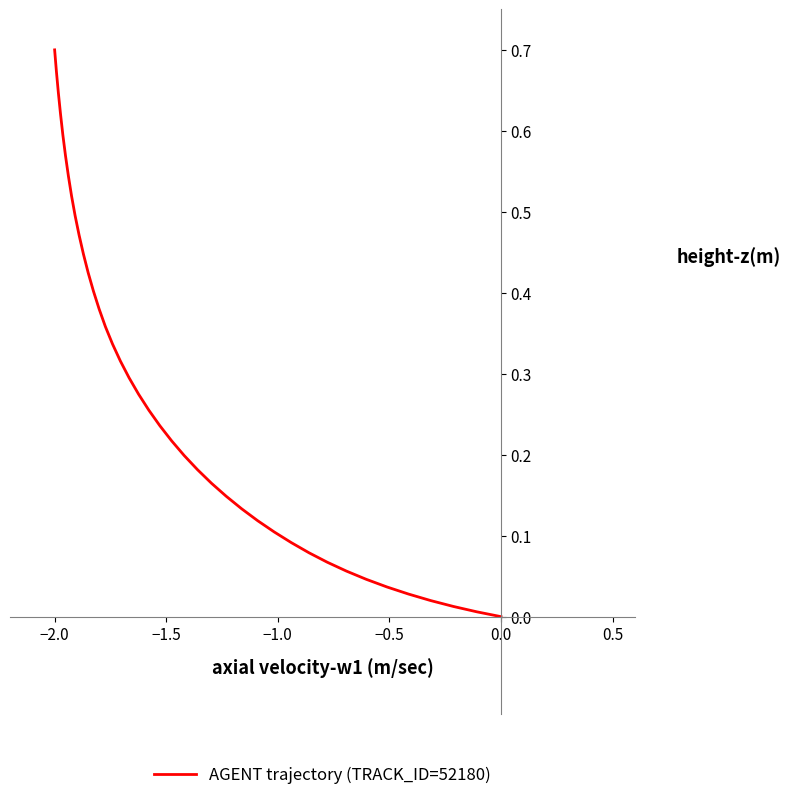

Is this an area chart (filled region under the line)?

No